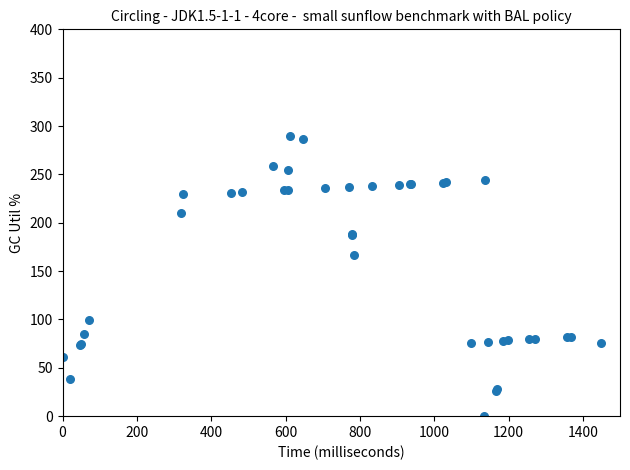

What Y value in the scatter plot is closest to 145?

166.6